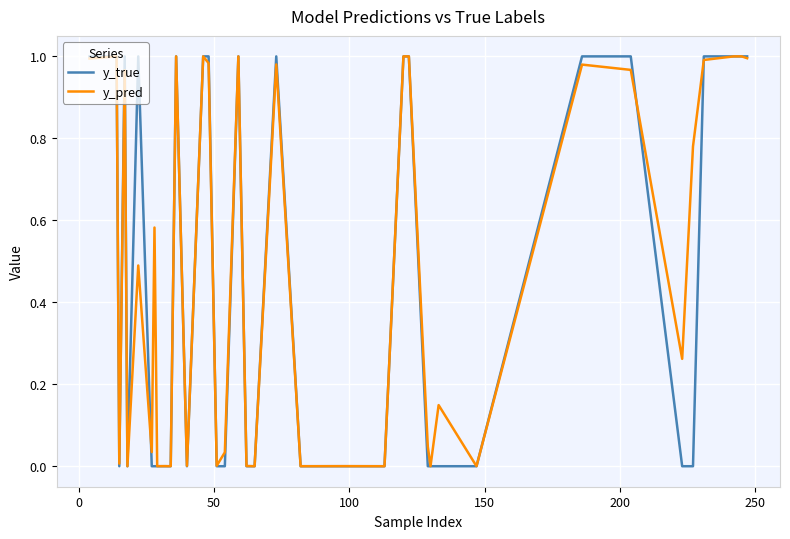

Which series has the widest spread of values?

y_true